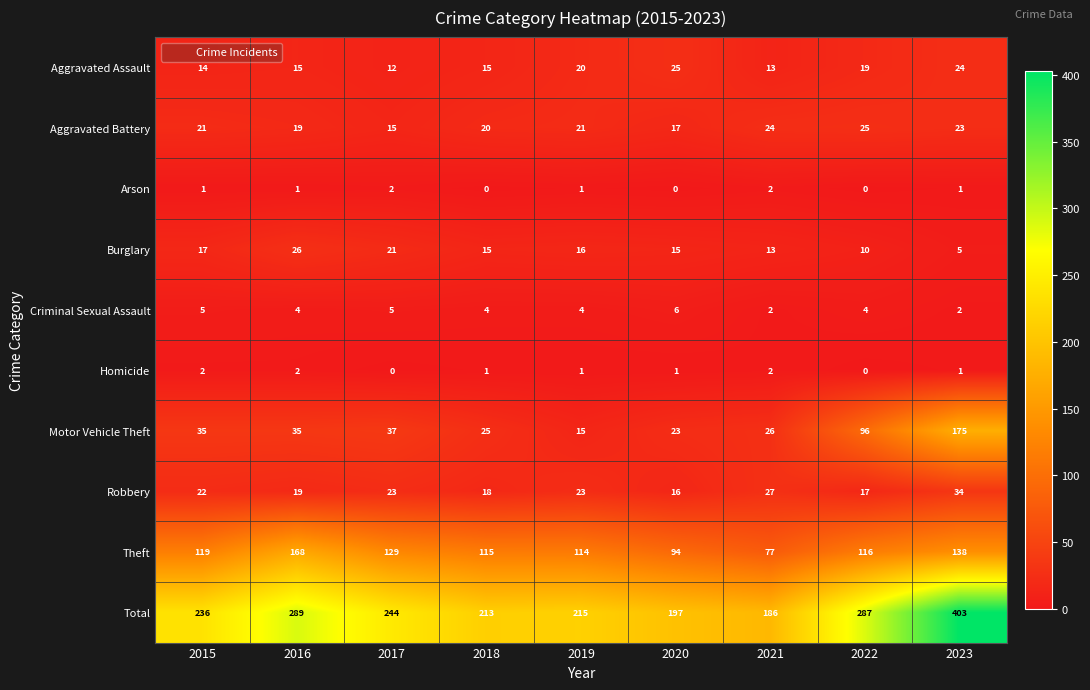

Which label corresponds to the largest value in the chart?

2023